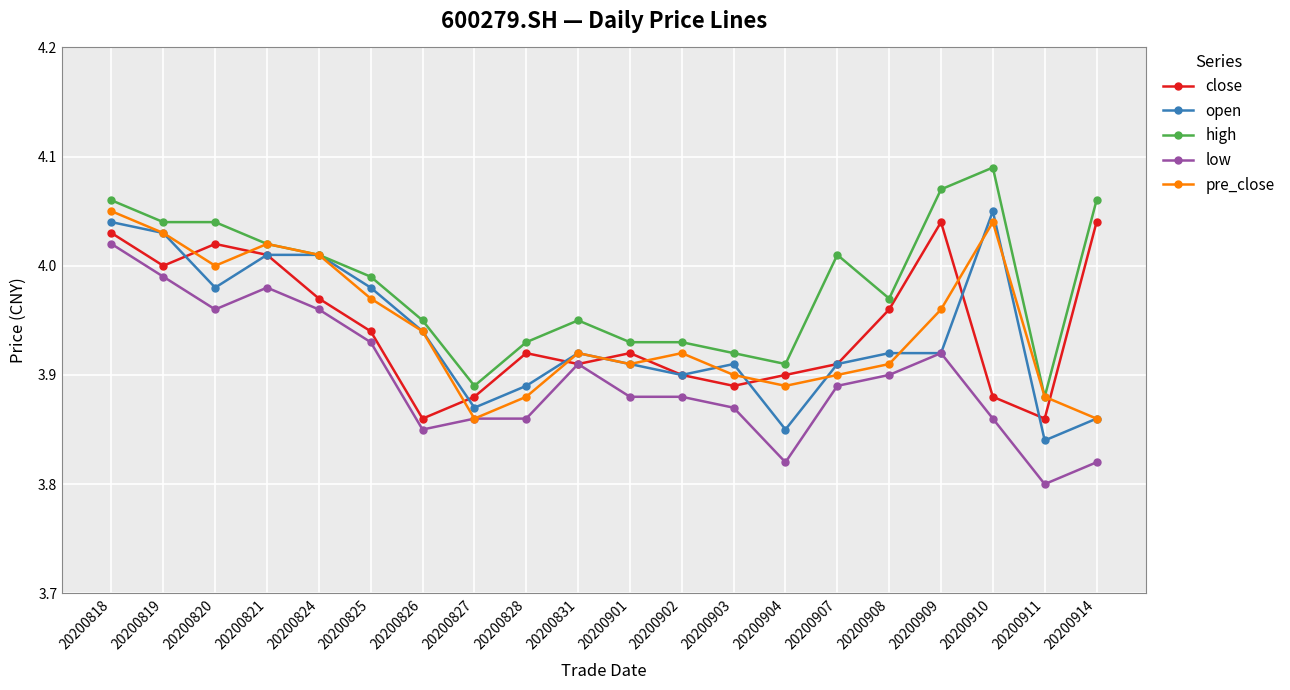

At which category is the sum across all series the highest?

20200818